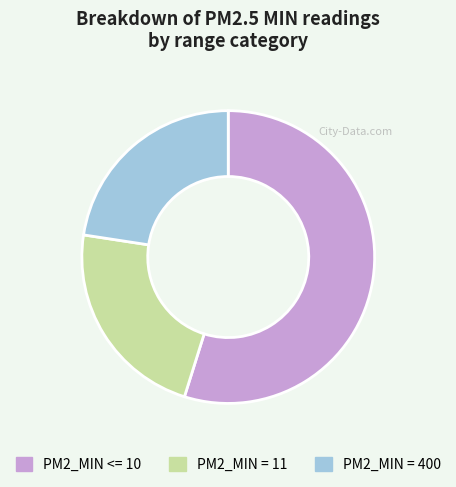

What is the ratio of the value at PM2_MIN <= 10 to the value at PM2_MIN = 400?

2.4